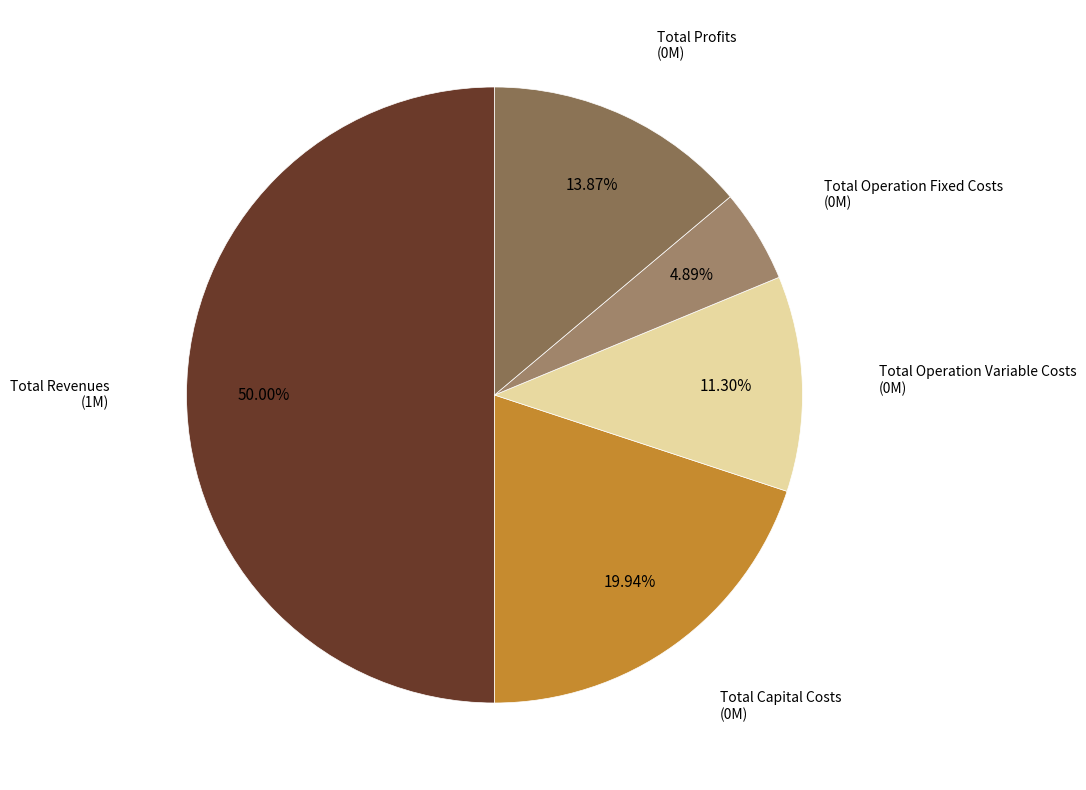

Which category has the biggest portion of the pie?

Total Revenues